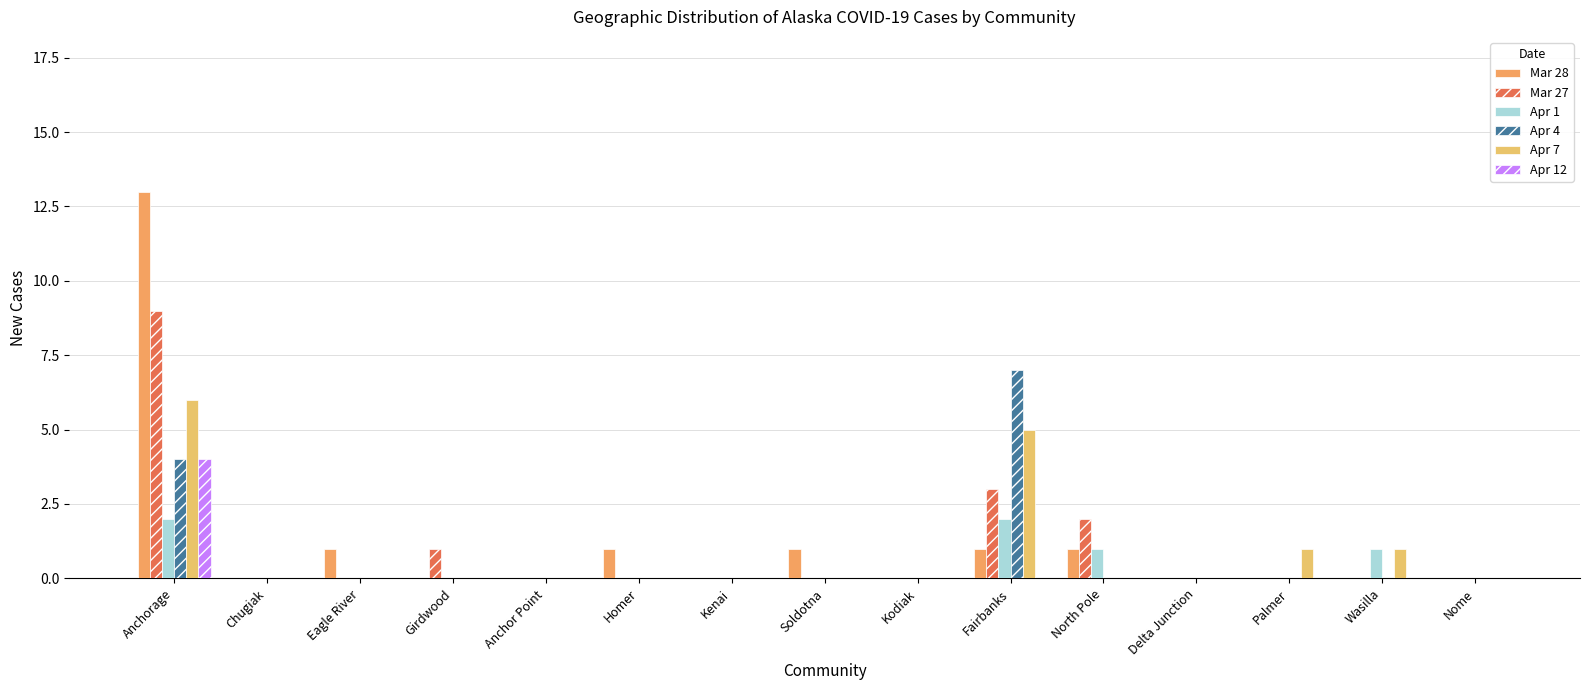

Reading left to right, what are all the values shown in this chart?

Mar 28: Anchorage=13	Chugiak=0	Eagle River=1	Girdwood=0	Anchor Point=0	Homer=1	Kenai=0	Soldotna=1	Kodiak=0	Fairbanks=1	North Pole=1	Delta Junction=0	Palmer=0	Wasilla=0	Nome=0
Mar 27: Anchorage=9	Chugiak=0	Eagle River=0	Girdwood=1	Anchor Point=0	Homer=0	Kenai=0	Soldotna=0	Kodiak=0	Fairbanks=3	North Pole=2	Delta Junction=0	Palmer=0	Wasilla=0	Nome=0
Apr 1: Anchorage=2	Chugiak=0	Eagle River=0	Girdwood=0	Anchor Point=0	Homer=0	Kenai=0	Soldotna=0	Kodiak=0	Fairbanks=2	North Pole=1	Delta Junction=0	Palmer=0	Wasilla=1	Nome=0
Apr 4: Anchorage=4	Chugiak=0	Eagle River=0	Girdwood=0	Anchor Point=0	Homer=0	Kenai=0	Soldotna=0	Kodiak=0	Fairbanks=7	North Pole=0	Delta Junction=0	Palmer=0	Wasilla=0	Nome=0
Apr 7: Anchorage=6	Chugiak=0	Eagle River=0	Girdwood=0	Anchor Point=0	Homer=0	Kenai=0	Soldotna=0	Kodiak=0	Fairbanks=5	North Pole=0	Delta Junction=0	Palmer=1	Wasilla=1	Nome=0
Apr 12: Anchorage=4	Chugiak=0	Eagle River=0	Girdwood=0	Anchor Point=0	Homer=0	Kenai=0	Soldotna=0	Kodiak=0	Fairbanks=0	North Pole=0	Delta Junction=0	Palmer=0	Wasilla=0	Nome=0